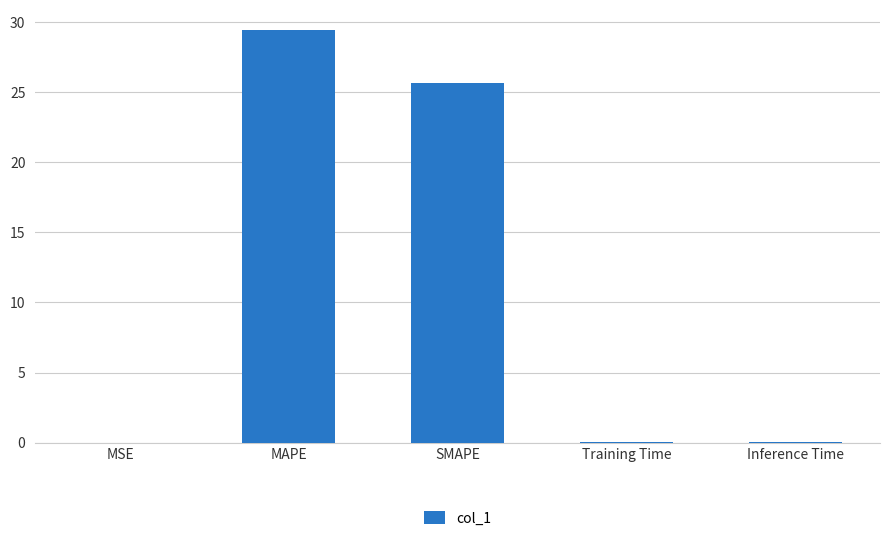

Does the chart contain stacked bars?

No